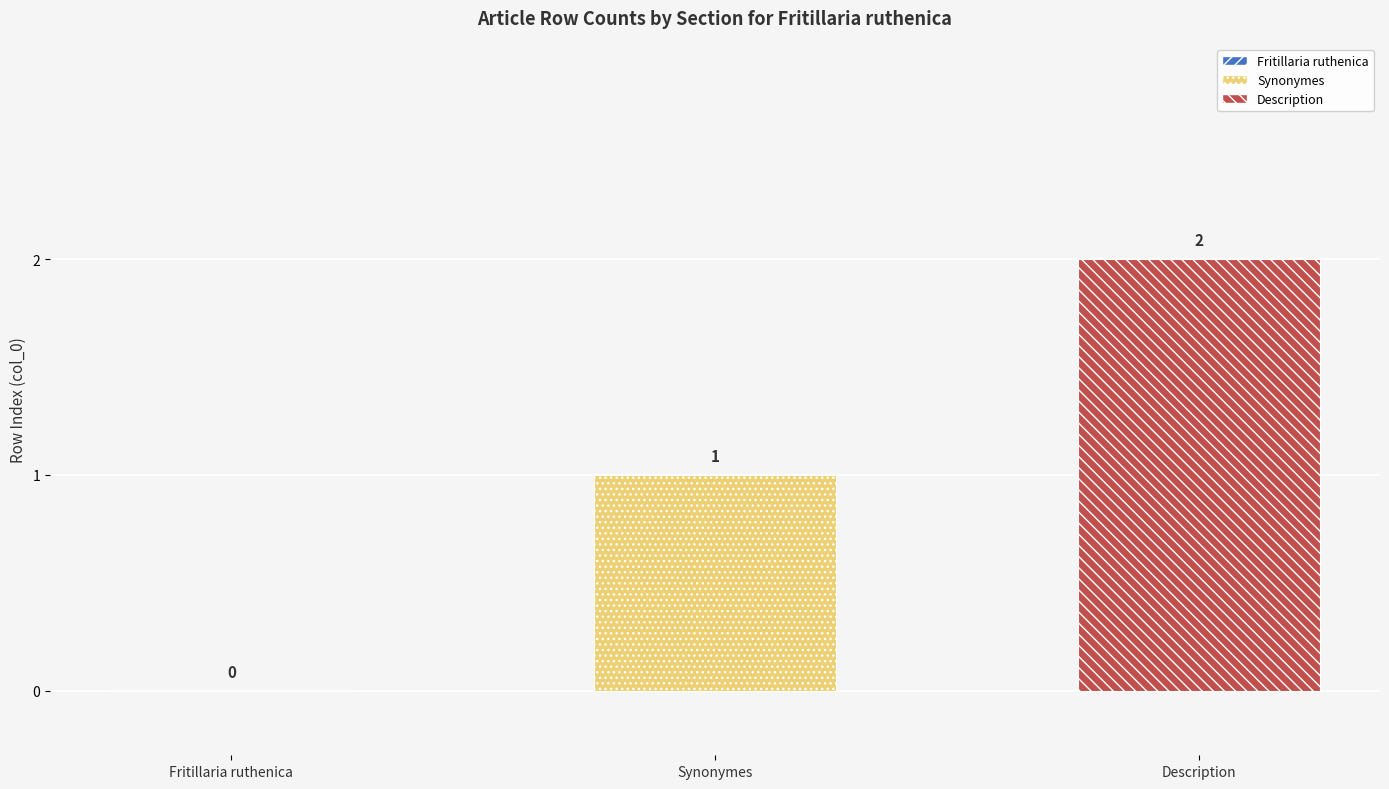

How many bars are there in total?

2